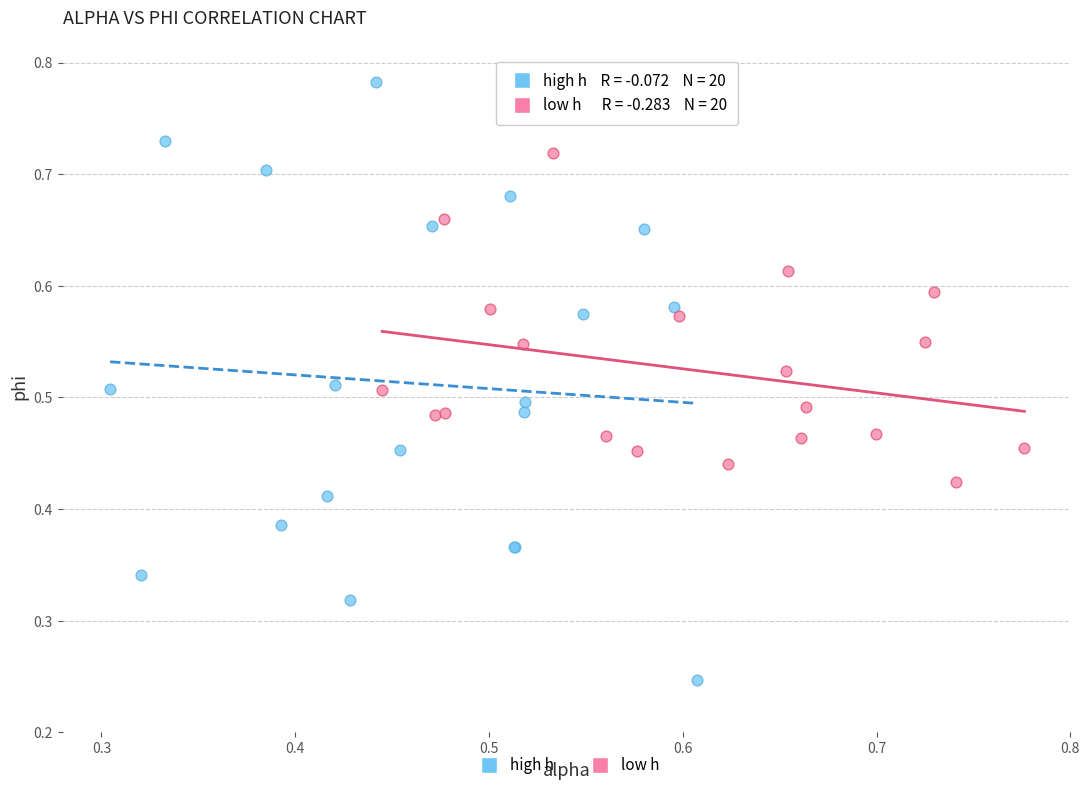

Which series reaches the minimum Y coordinate?

high h